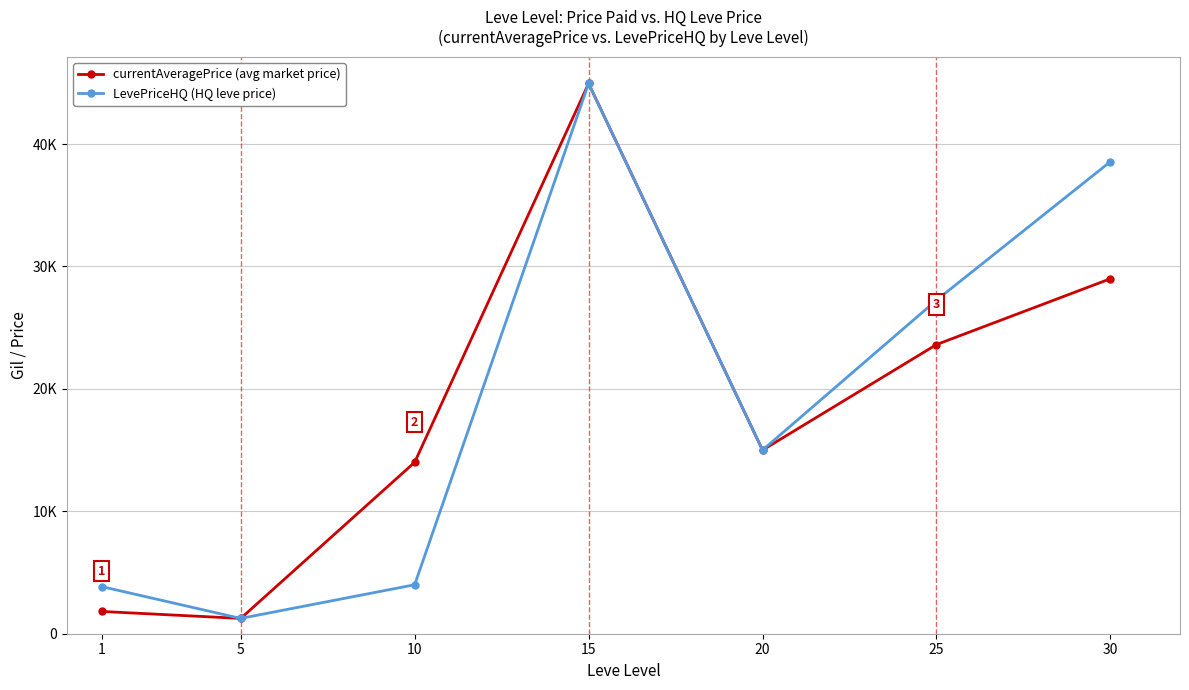

True or false: LevePriceHQ (HQ leve price) and currentAveragePrice (avg market price) intersect in this chart.

False